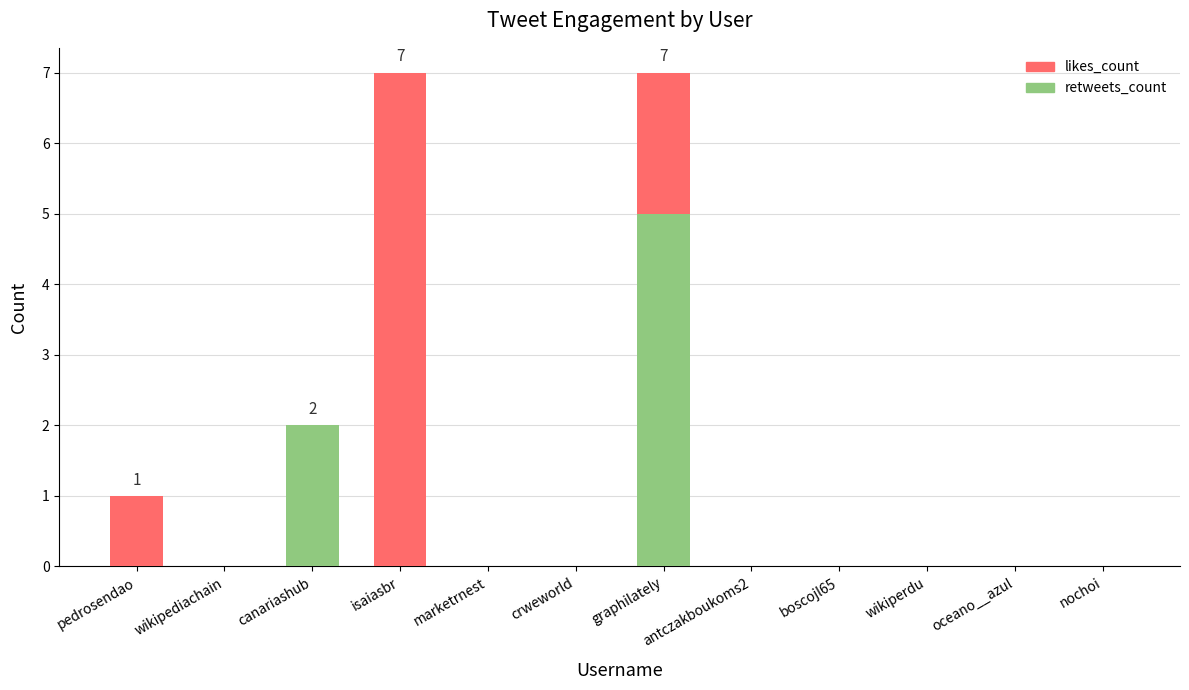

How many bars are there in each group?

2